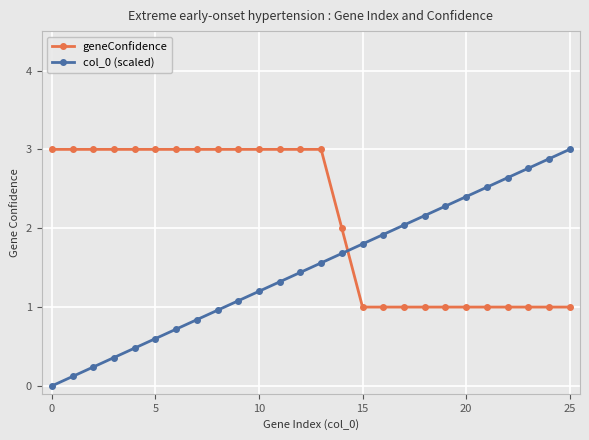

True or false: col_0 (scaled) has more than 0 points higher than both neighbors.

False